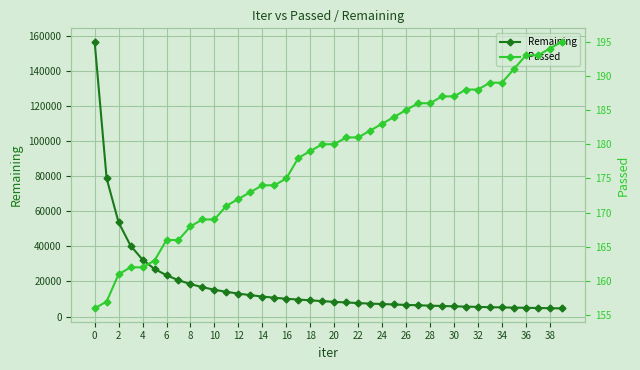

What is the maximum value for Remaining?

156489